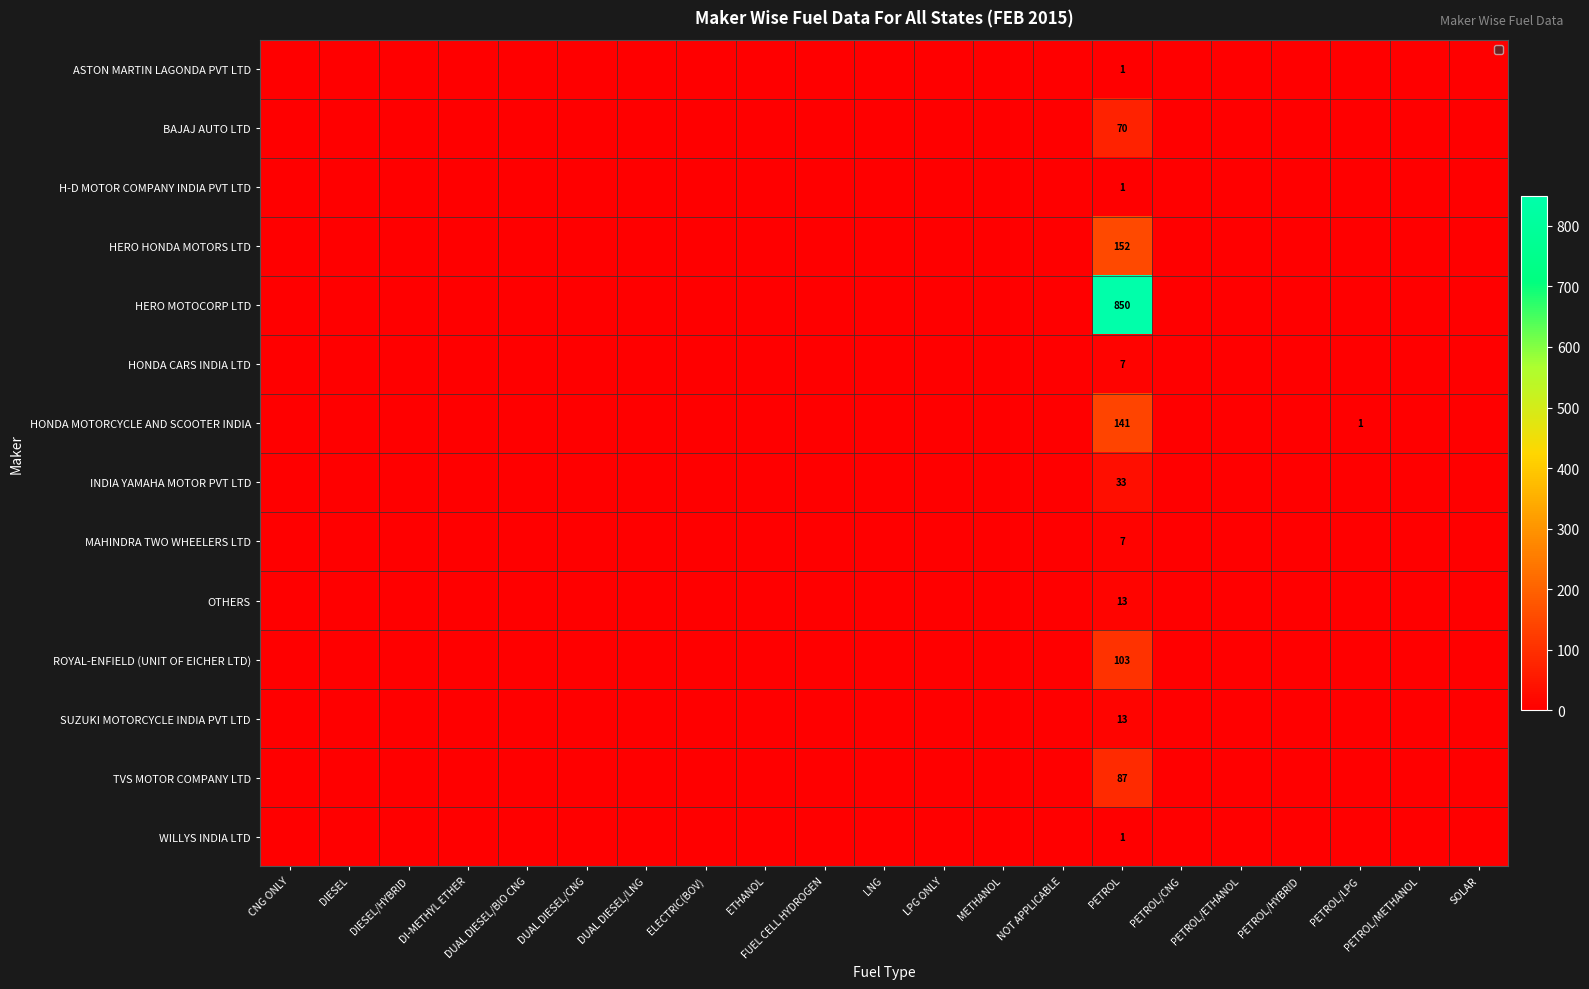

Is the value of WILLYS INDIA LTD at DIESEL/HYBRID greater than the value of HONDA MOTORCYCLE AND SCOOTER INDIA at LPG ONLY?

No